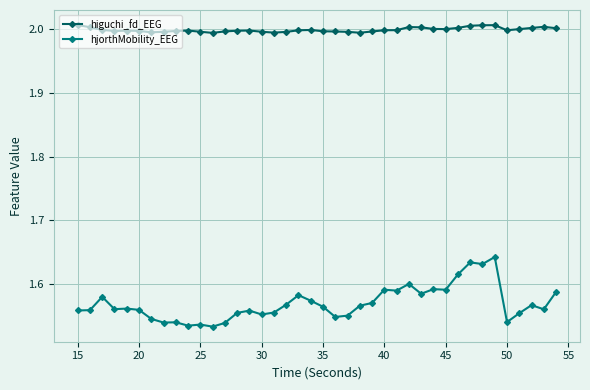

Rank the series by their average value, from lowest to highest.

hjorthMobility_EEG, higuchi_fd_EEG